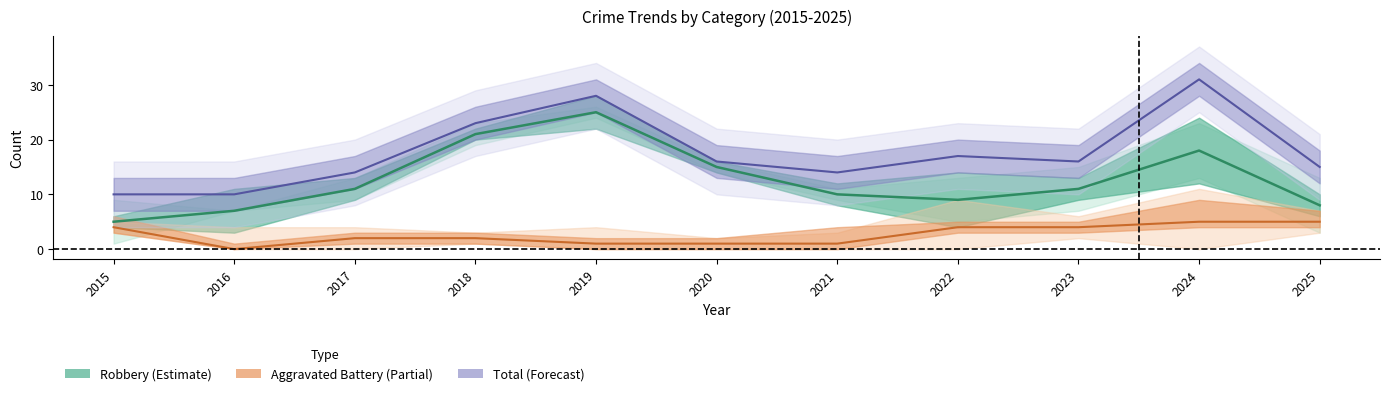

What is the sum of the Robbery values at 2020 and 2015?

20